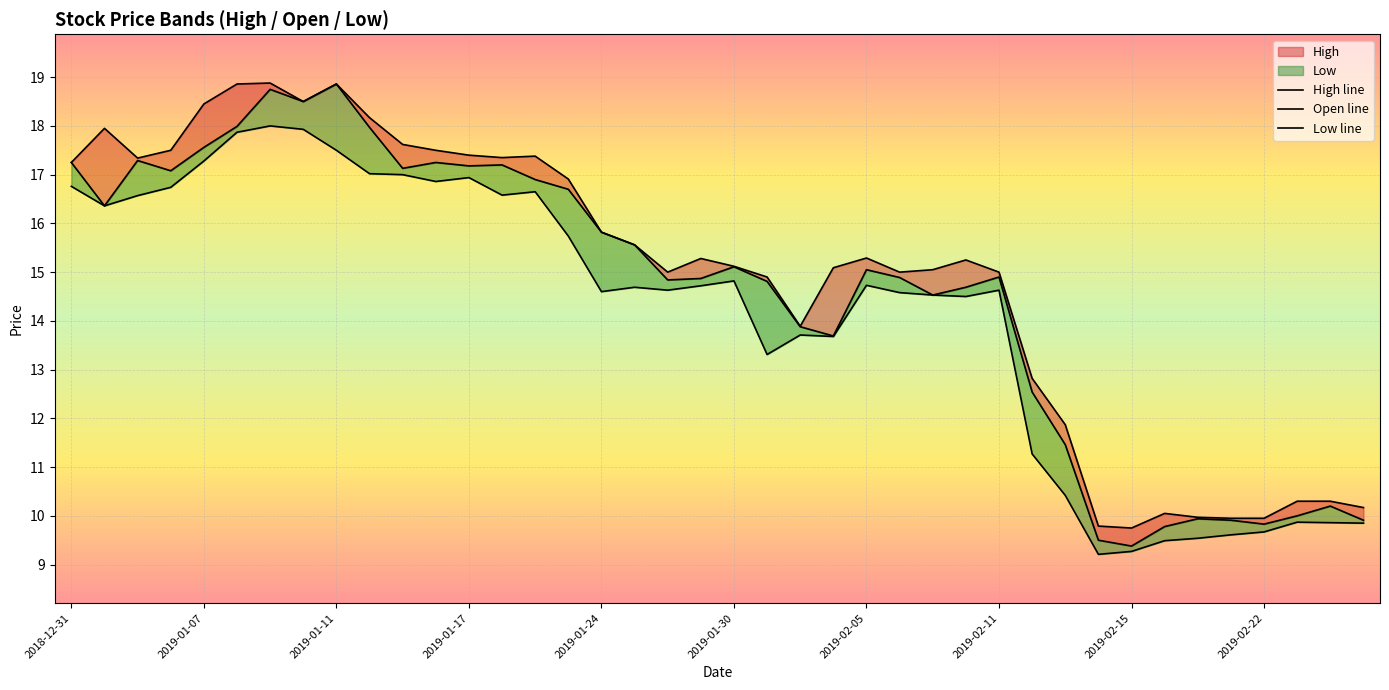

What is the difference between the Low values at 2018-12-31 and 2019-02-21?

7.2